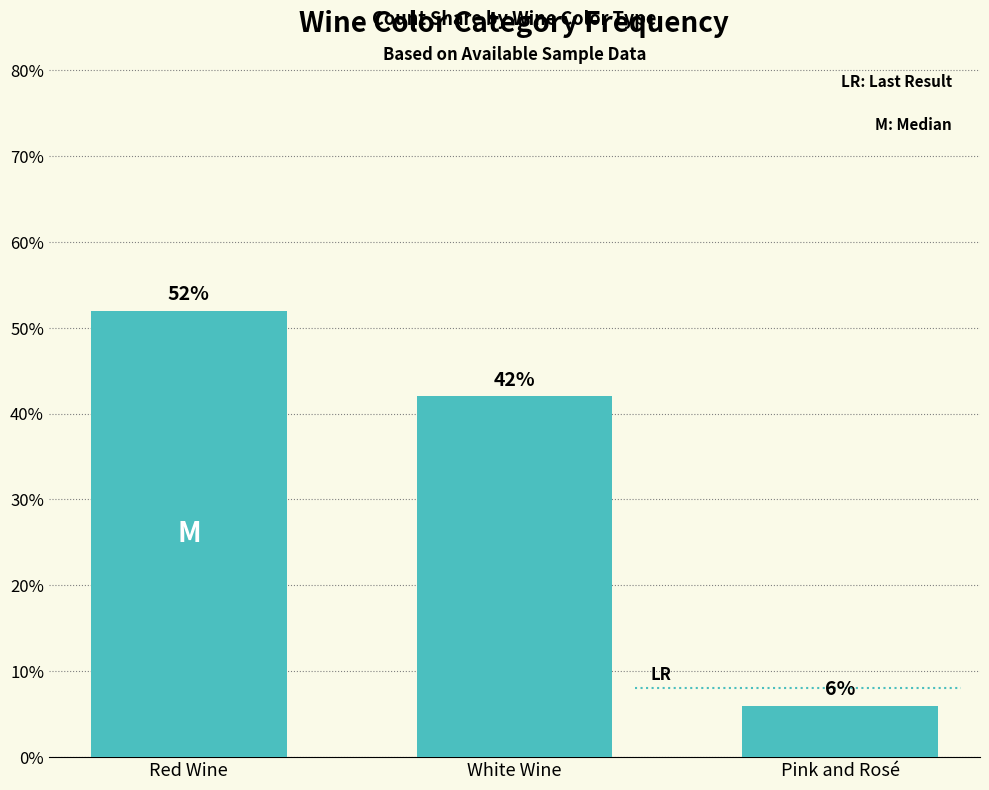

True or false: the data shows 56 at White Wine.

False